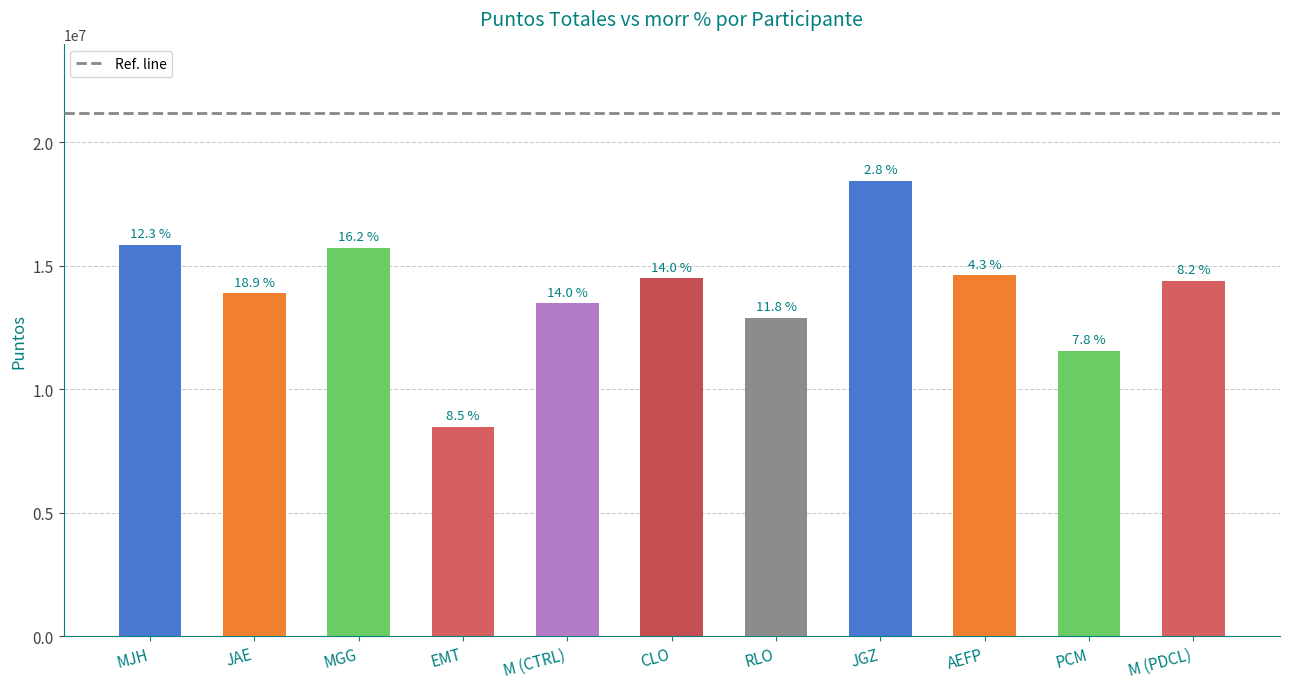

How many bars are there in total?

11